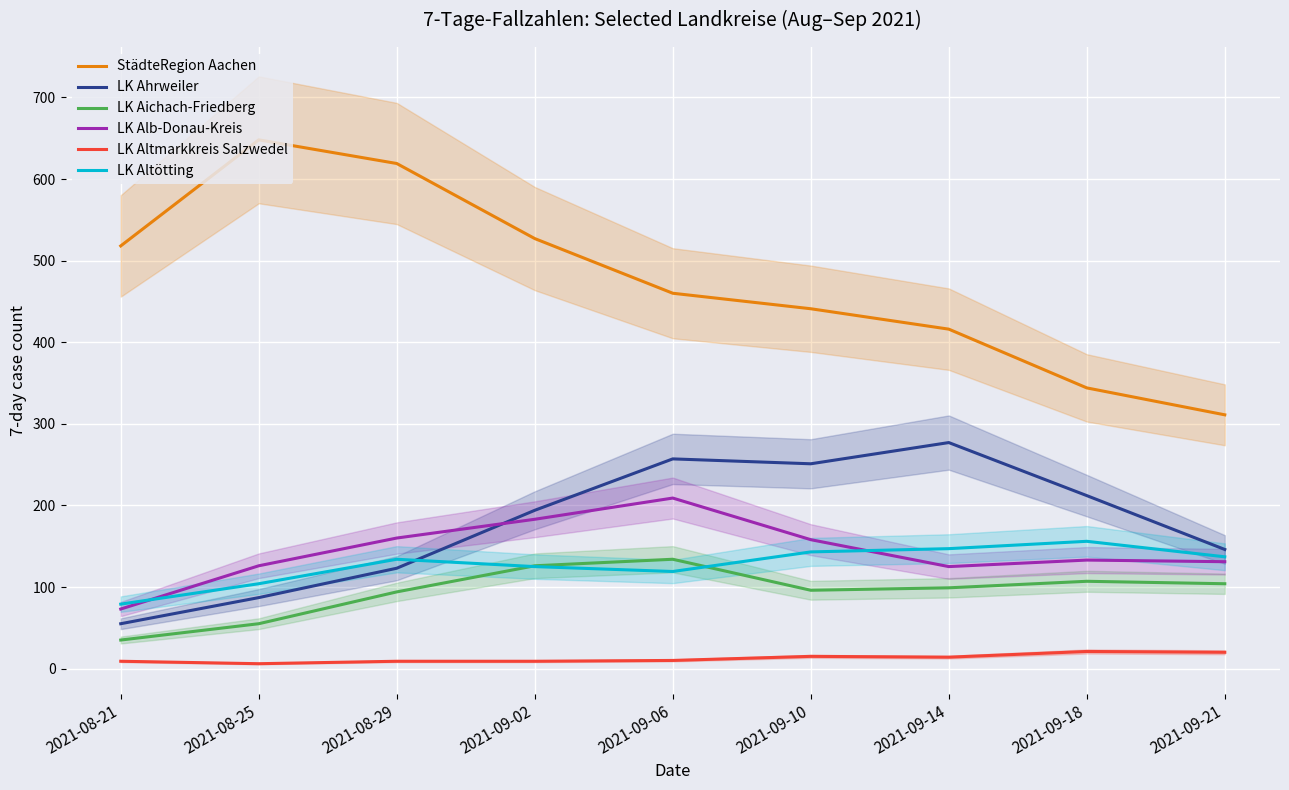

The LK Aichach-Friedberg series shows 126 at 2021-09-02. True or false?

True